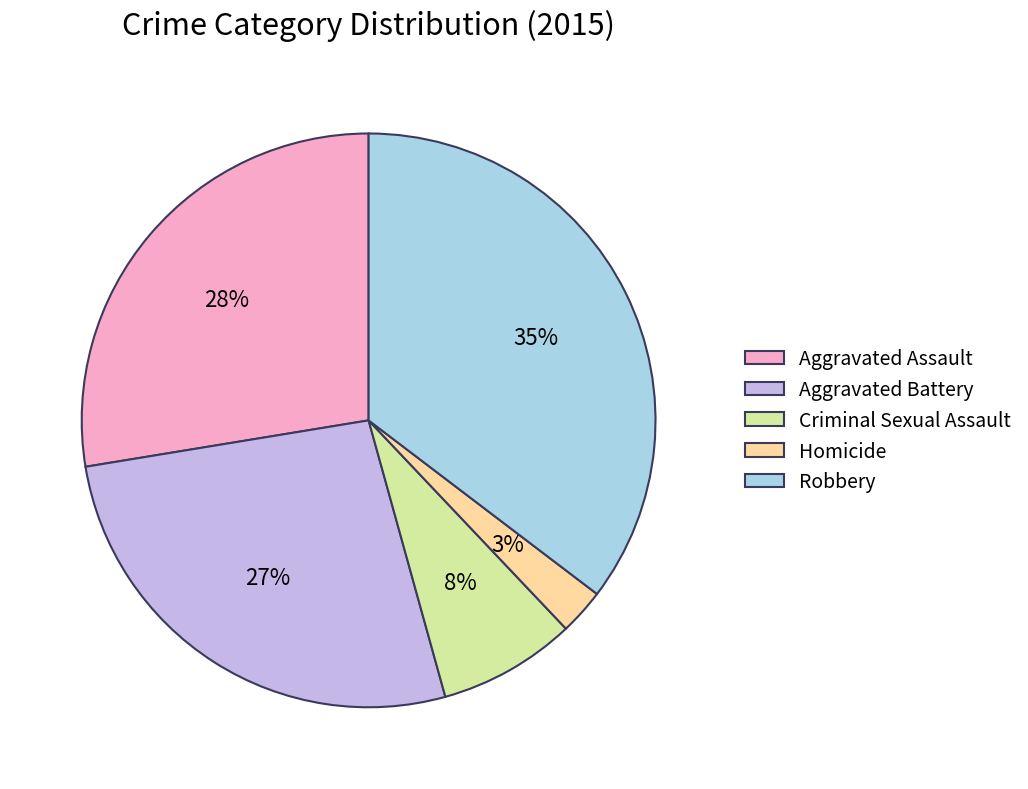

Do Criminal Sexual Assault and Homicide together represent more than half of the pie?

No